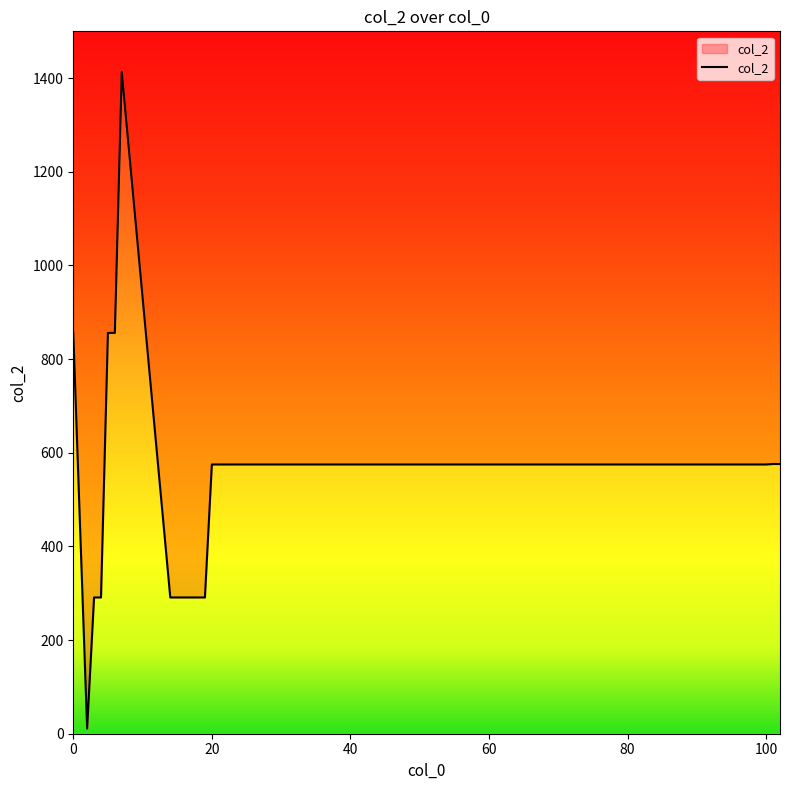

What is the sum of the values at 77 and 19?

866